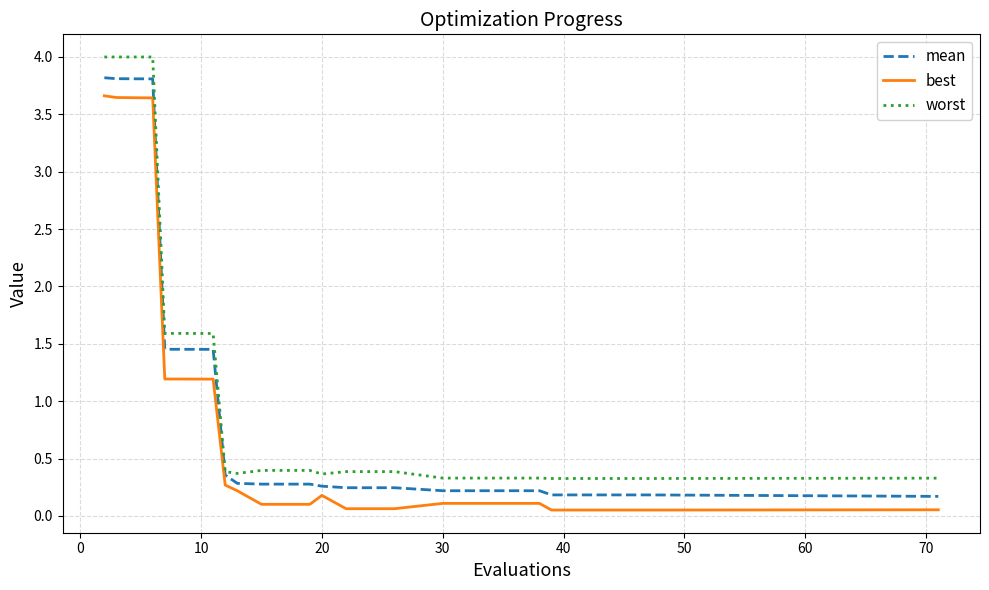

What are all the series names shown in the legend?

mean, best, worst